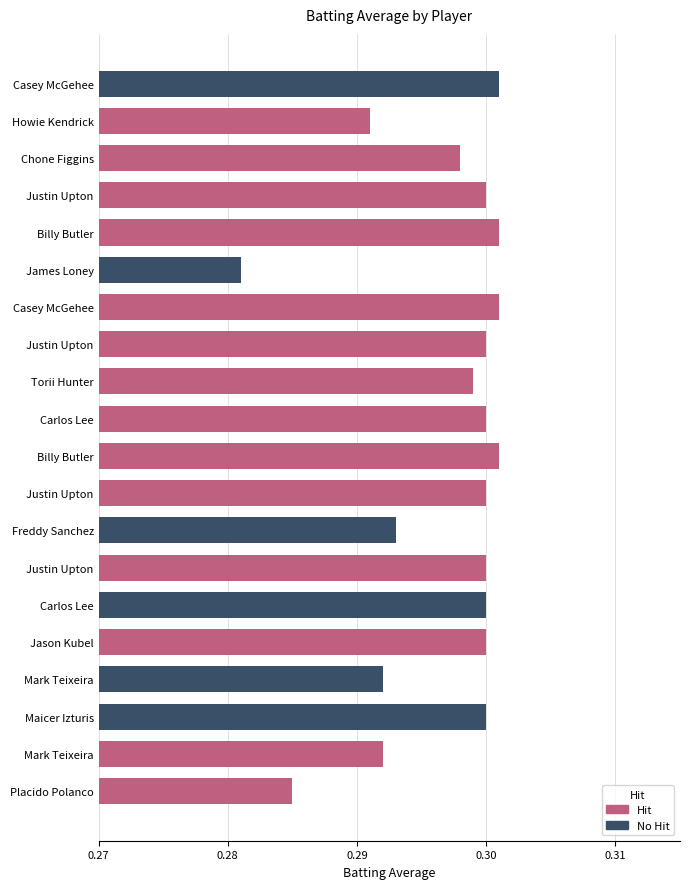

Are the bars horizontal?

Yes